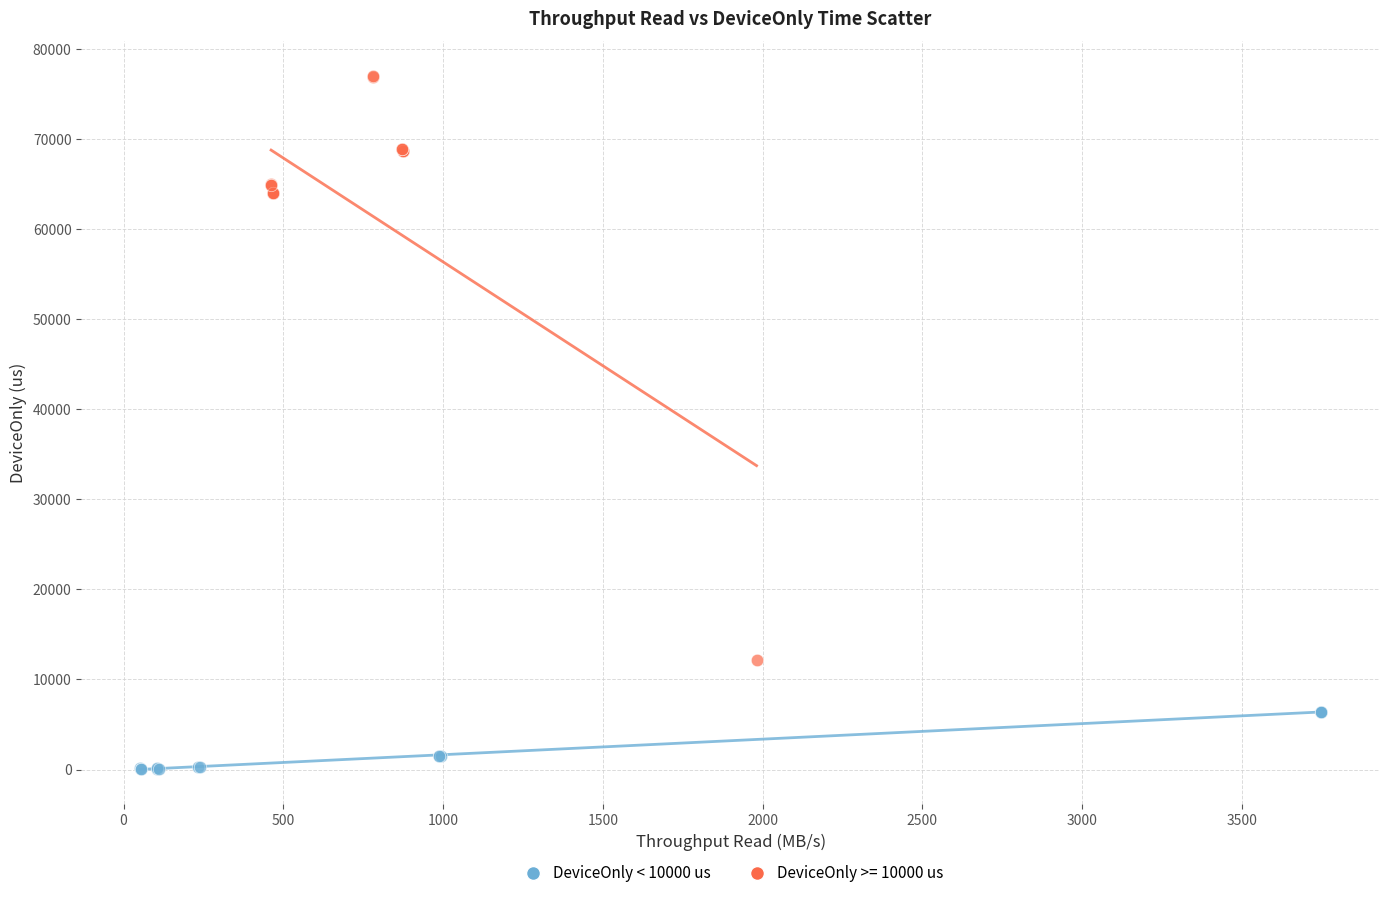

Which series reaches the minimum Y coordinate?

DeviceOnly < 10000 us